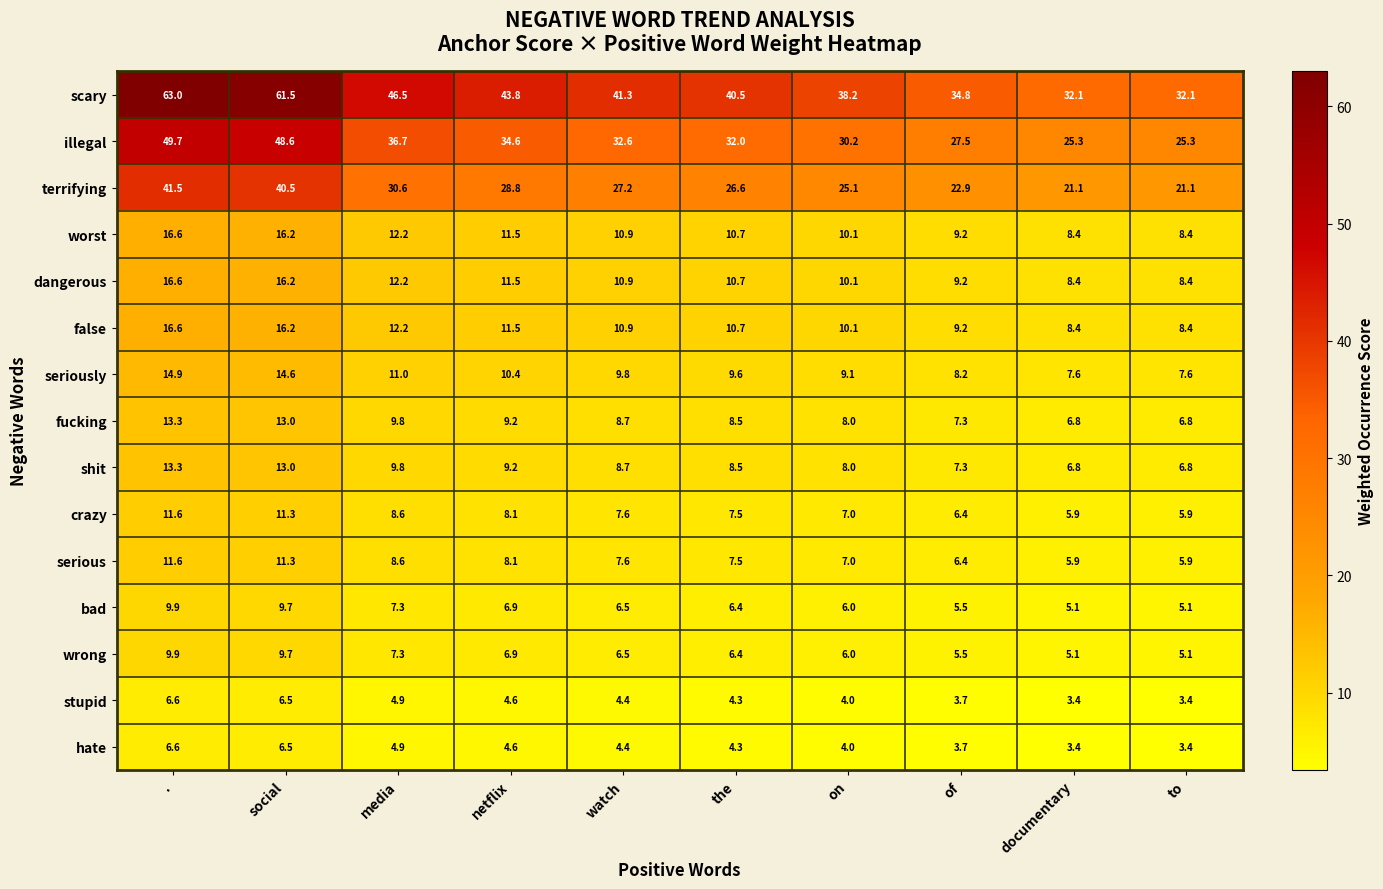

What is the greatest value displayed?

63.0